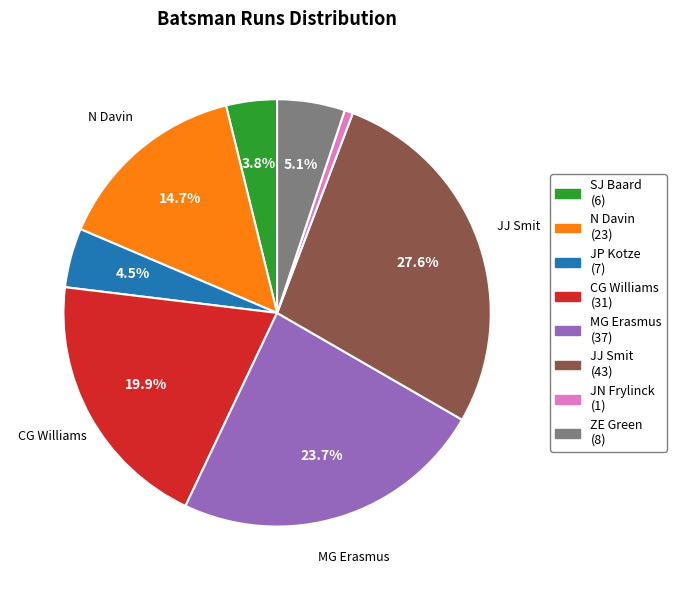

How many slices are in this pie chart?

8